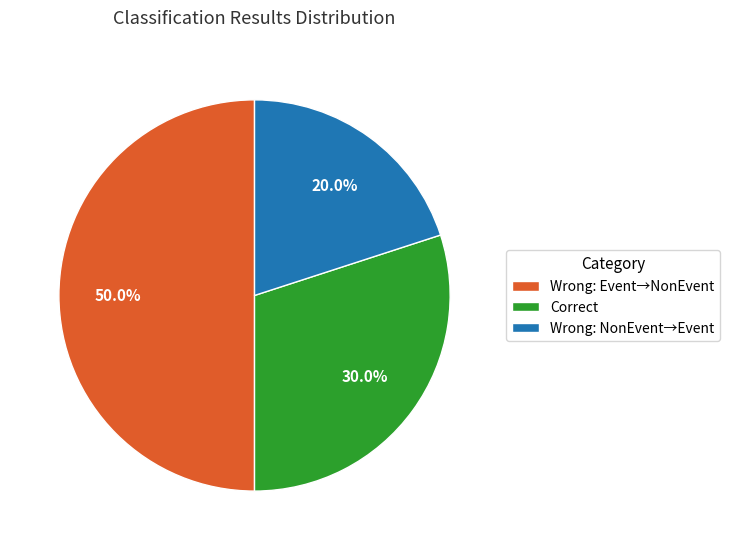

How many segments does this pie chart have?

3